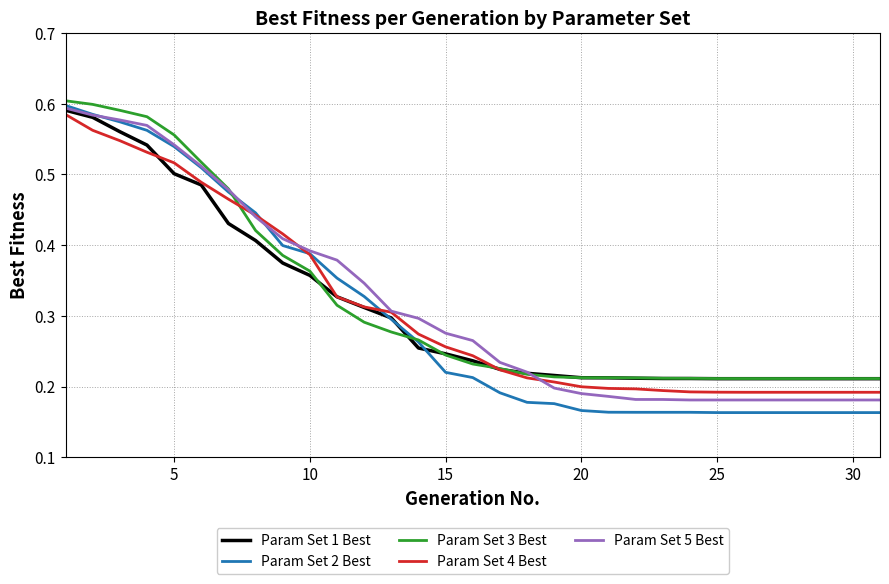

Which series has the widest spread of values?

Param Set 2 Best